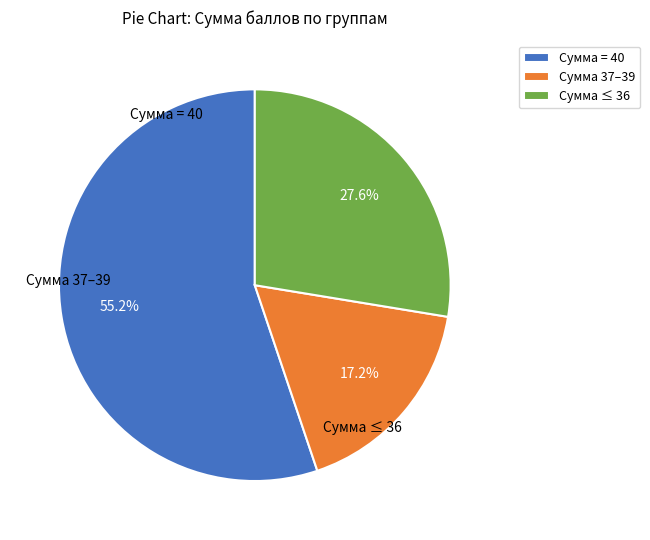

Rank the categories by value from lowest to highest.

Сумма 37–39, Сумма ≤ 36, Сумма = 40